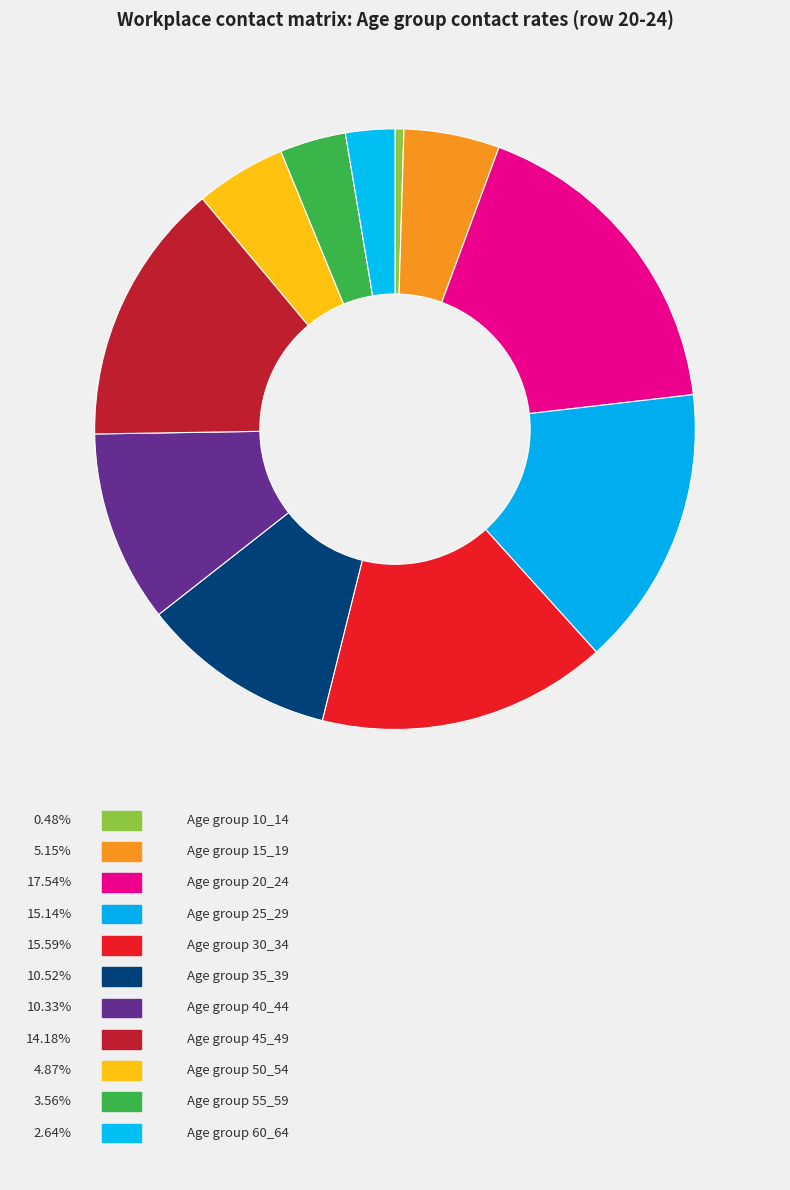

Count the number of slices in the pie.

11